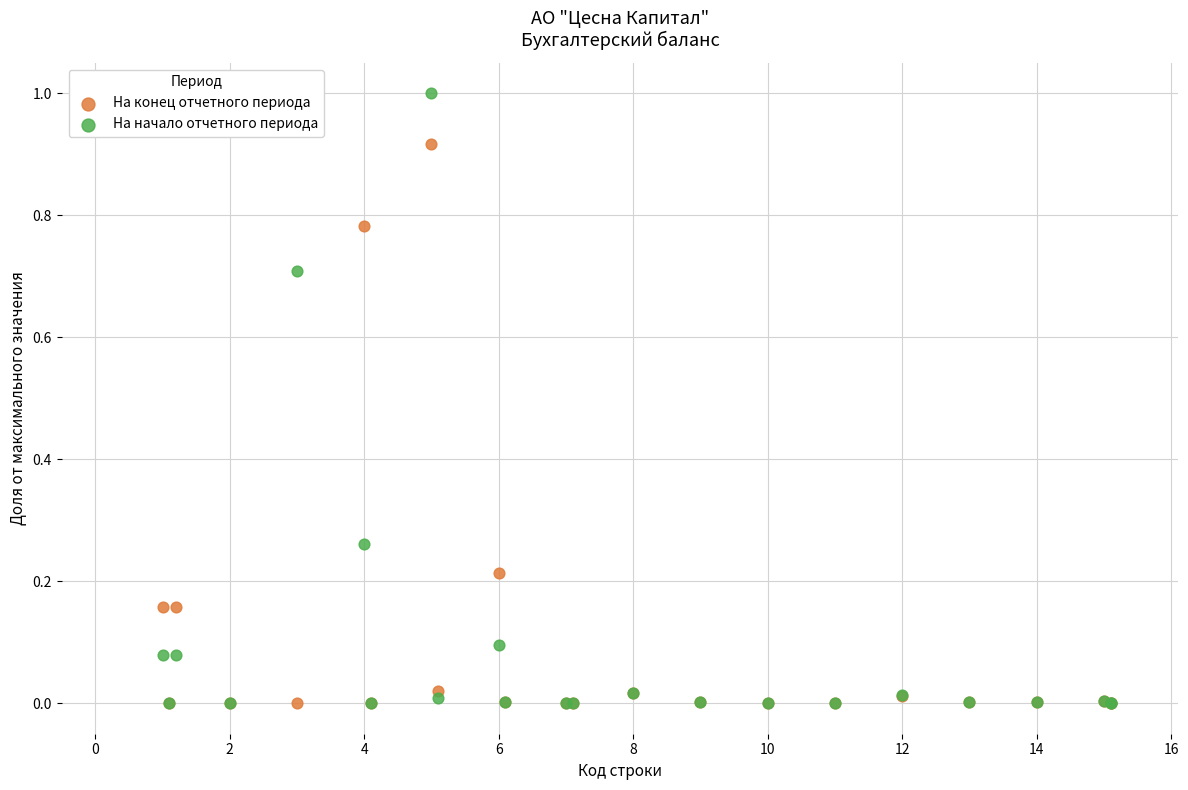

What are all the series names shown in the legend?

На конец отчетного периода, На начало отчетного периода